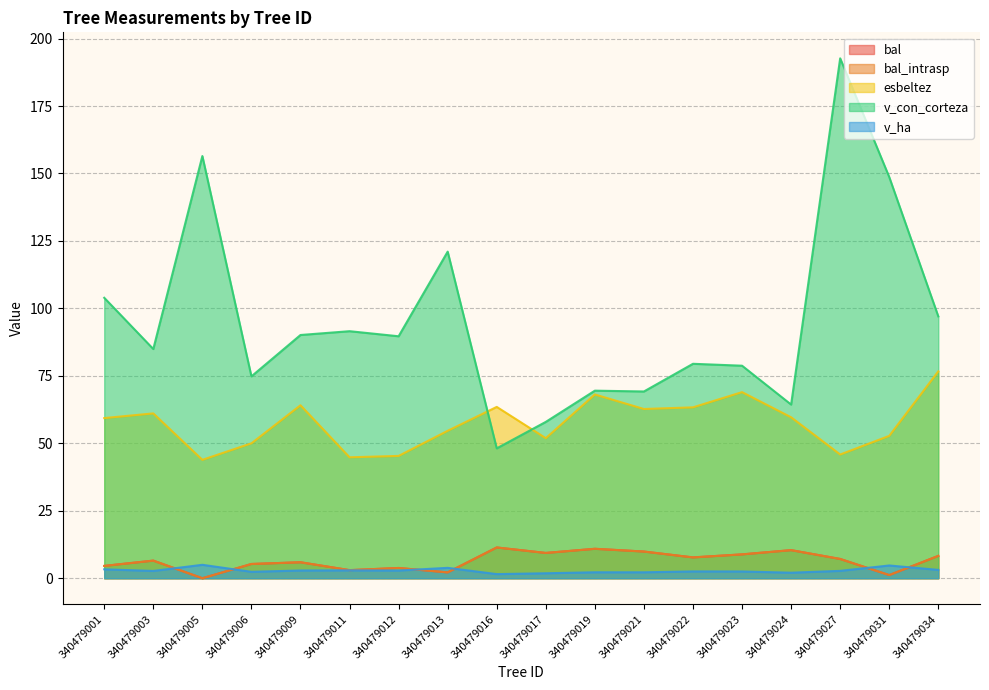

List the labels in order of v_ha value, smallest first.

340479016, 340479017, 340479024, 340479021, 340479019, 340479006, 340479023, 340479022, 340479003, 340479027, 340479012, 340479009, 340479011, 340479034, 340479001, 340479013, 340479031, 340479005